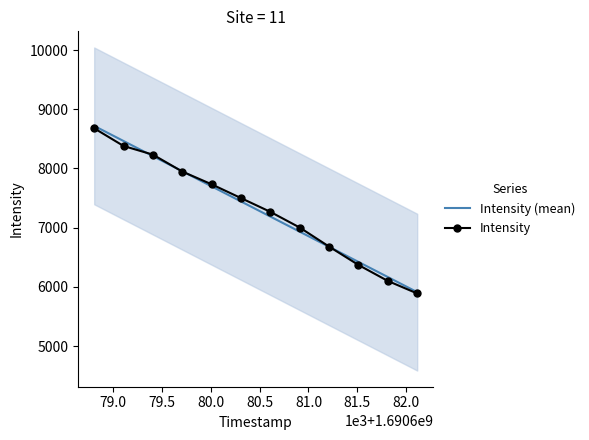

What is the highest value of the Intensity (mean) series?

8719.9